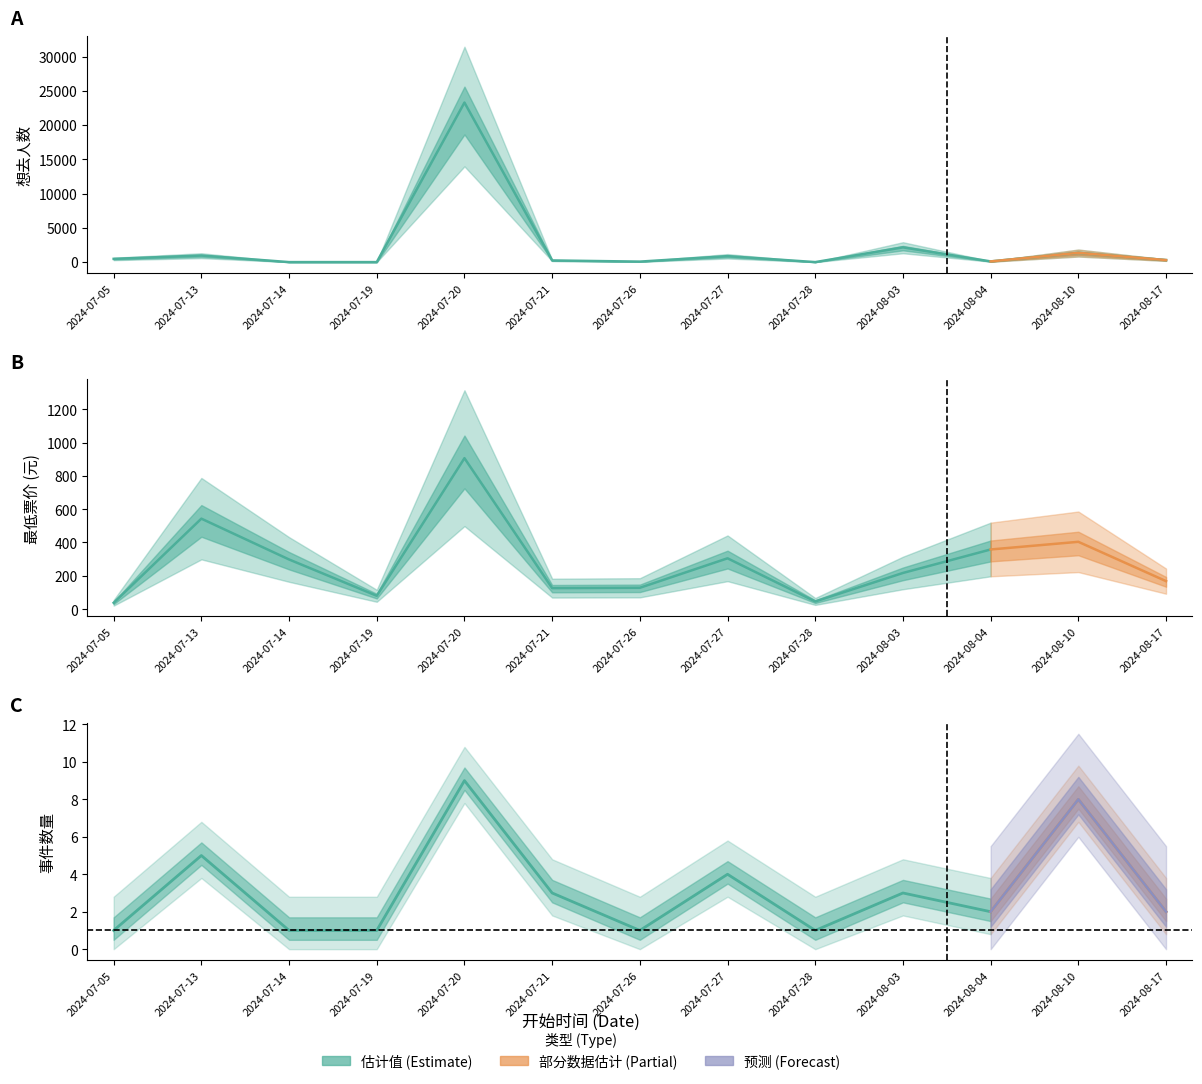

Where does the 最低票价 series first go above 217?

2024-07-13